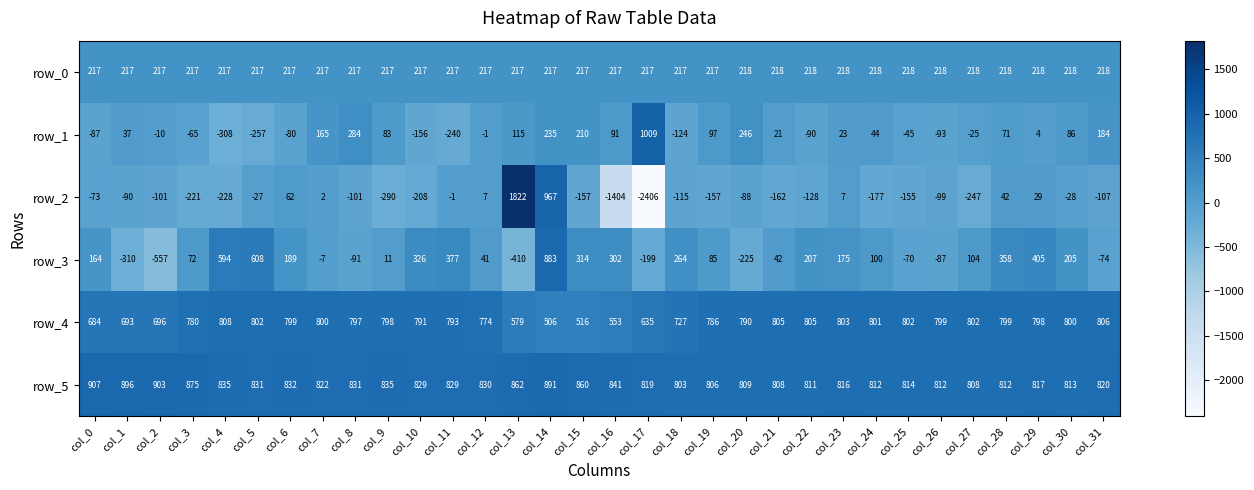

Between col_0 and col_22, which series saw the biggest shift?

row_4